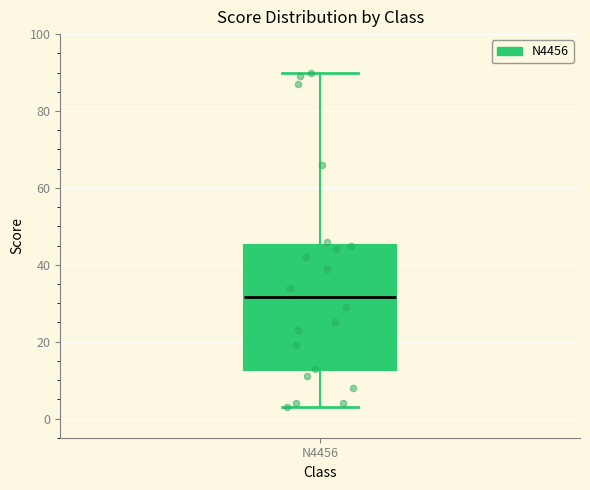

Where is the lower edge of the box for N4456 on the y-axis? The values are not printed on the chart, so give them approximately, as read against the axis.

12